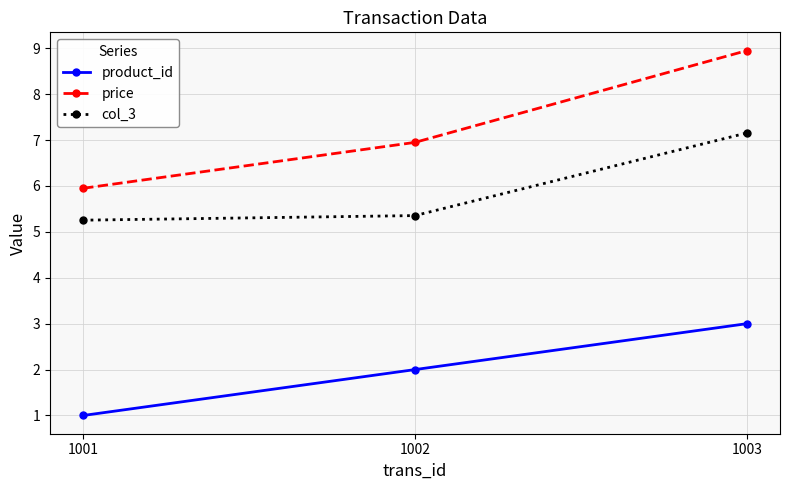

Which series has the largest range (max minus min)?

price